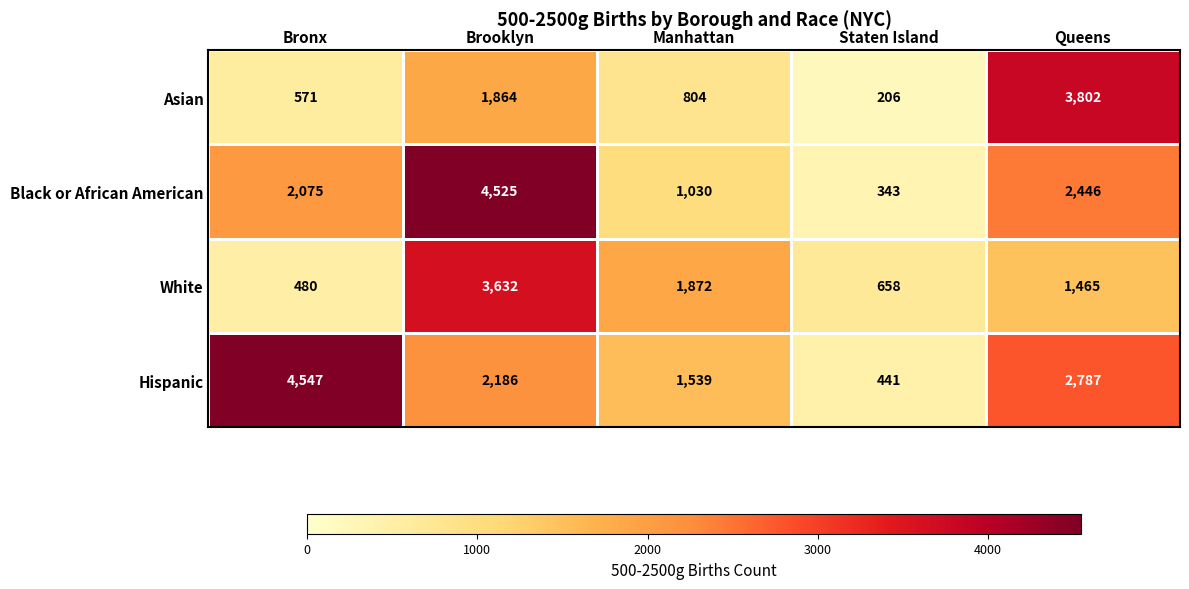

How many values in the Asian series are below 804?

2